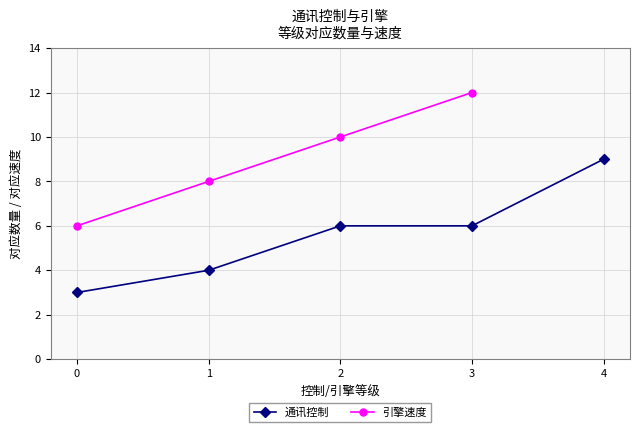

Which category has the highest value across all series?

3